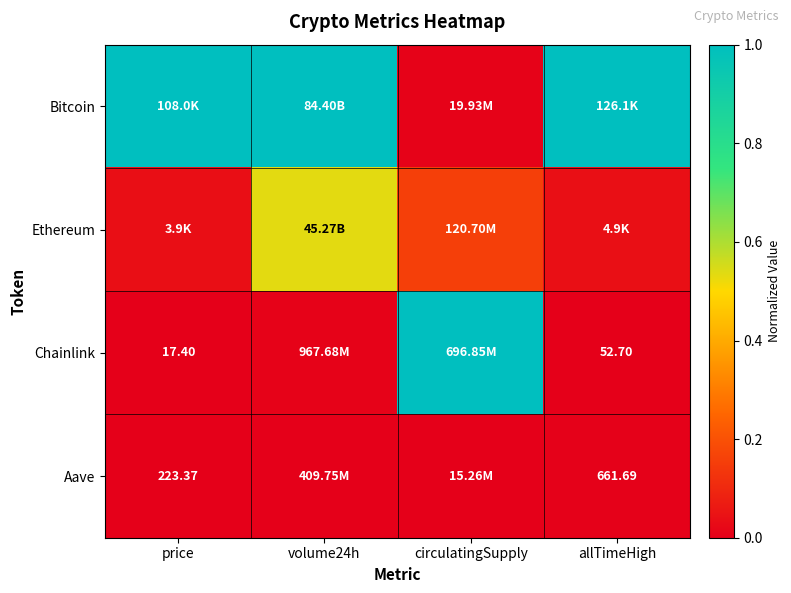

How many distinct data groups are displayed?

4